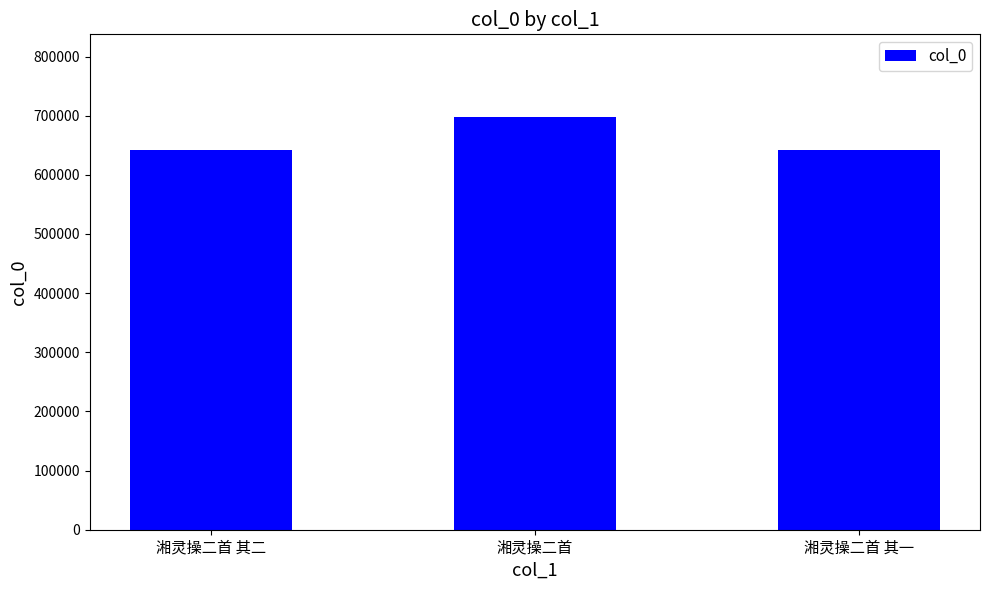

Which label corresponds to the largest value in the chart?

湘灵操二首